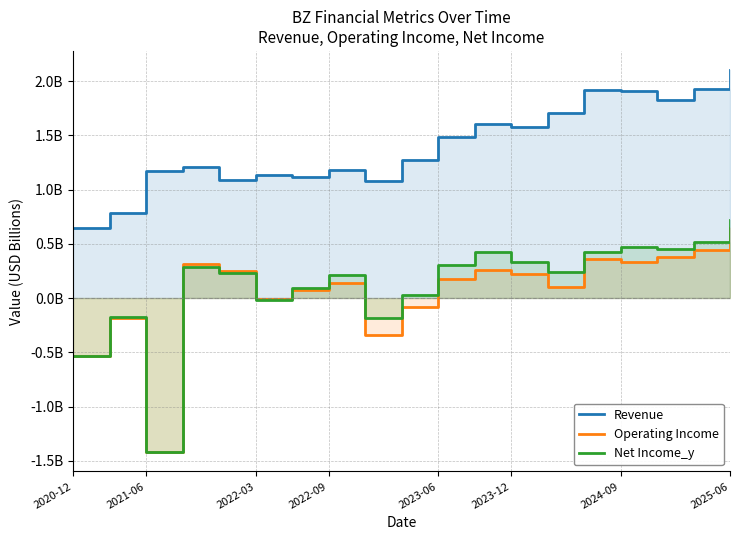

True or false: Operating Income and Net Income_y cross at least once.

True